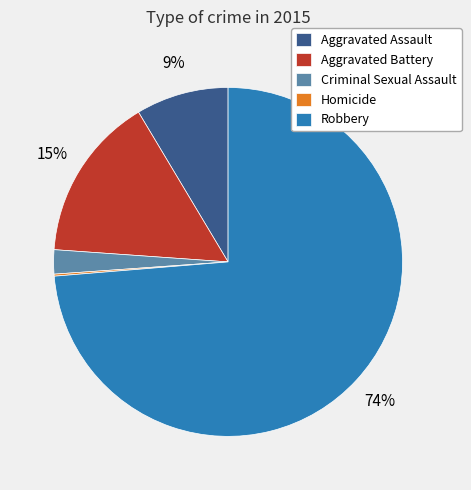

Which category accounts for the majority?

Robbery